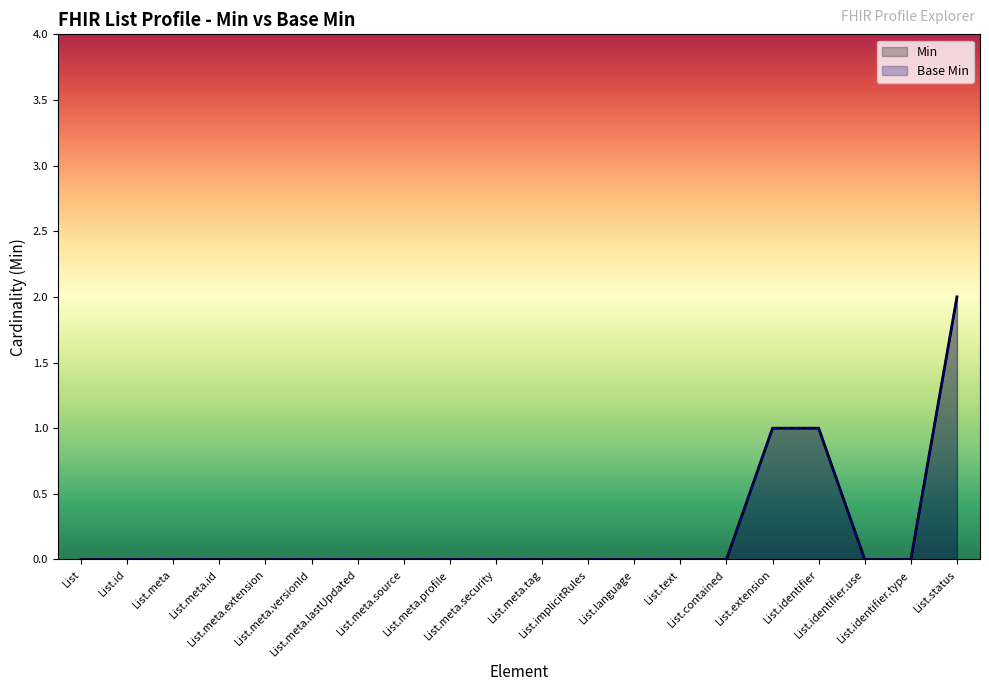

What is the sum of all Min values?

4